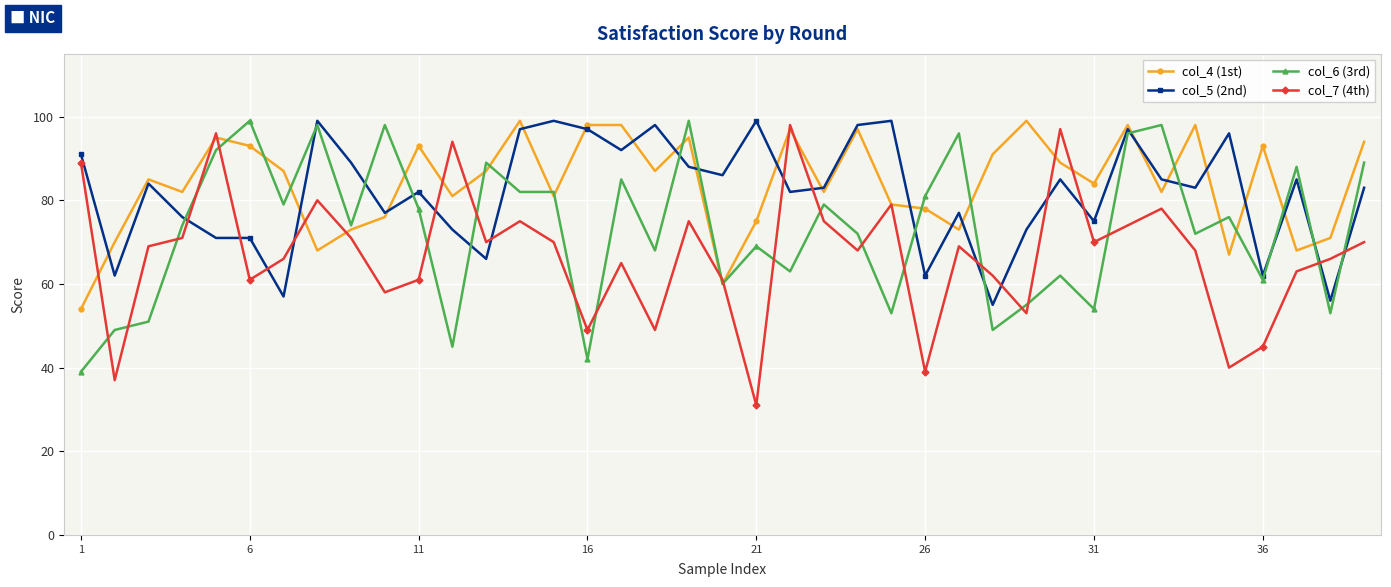

Does the chart have visible grid lines?

Yes